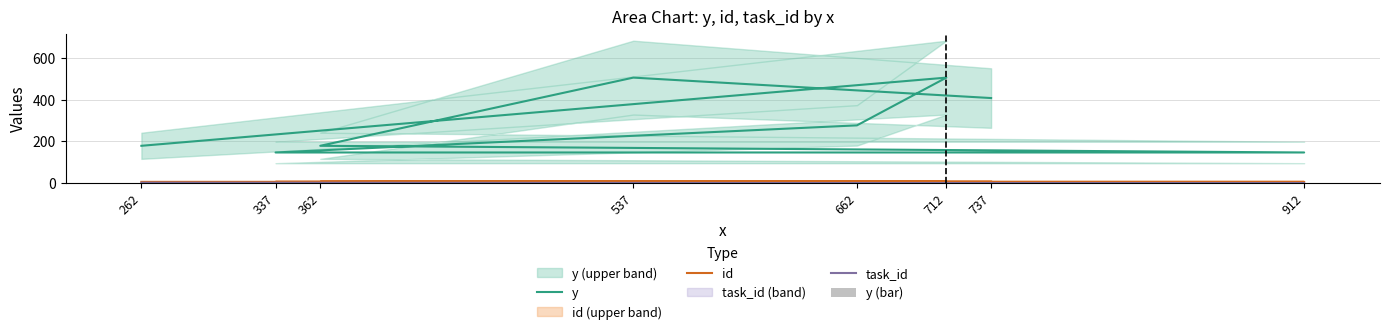

What is the difference between the second highest and minimum values in the y (bar) series?

6.0